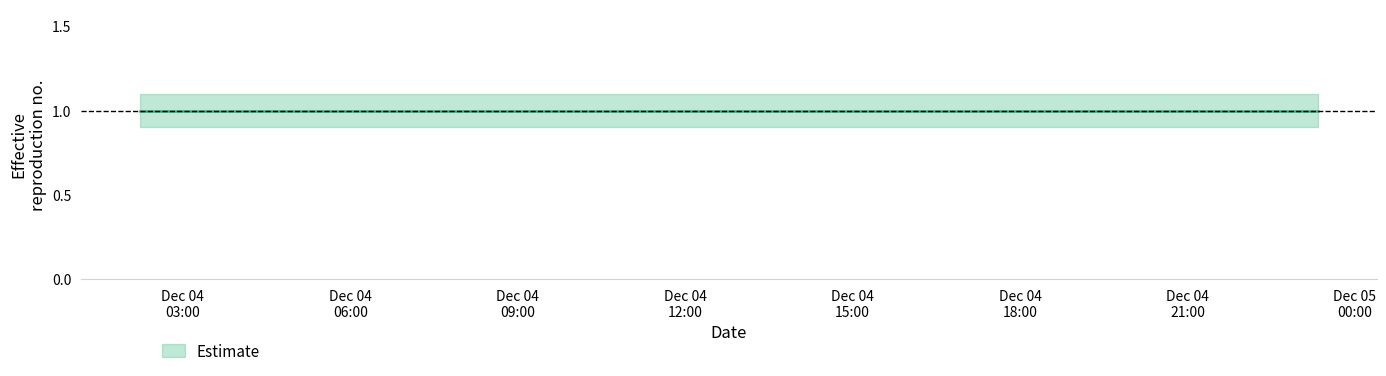

Reading left to right, extract all data points from this chart.

Estimate: 2019-12-04 02:14:00=1.0	2019-12-04 05:06:00=1.0	2019-12-04 11:56:00=1.0	2019-12-04 17:23:00=1.0	2019-12-04 23:20:00=1.0
Estimate_lower: 2019-12-04 02:14:00=0.9	2019-12-04 05:06:00=0.9	2019-12-04 11:56:00=0.9	2019-12-04 17:23:00=0.9	2019-12-04 23:20:00=0.9
Estimate_upper: 2019-12-04 02:14:00=1.1	2019-12-04 05:06:00=1.1	2019-12-04 11:56:00=1.1	2019-12-04 17:23:00=1.1	2019-12-04 23:20:00=1.1